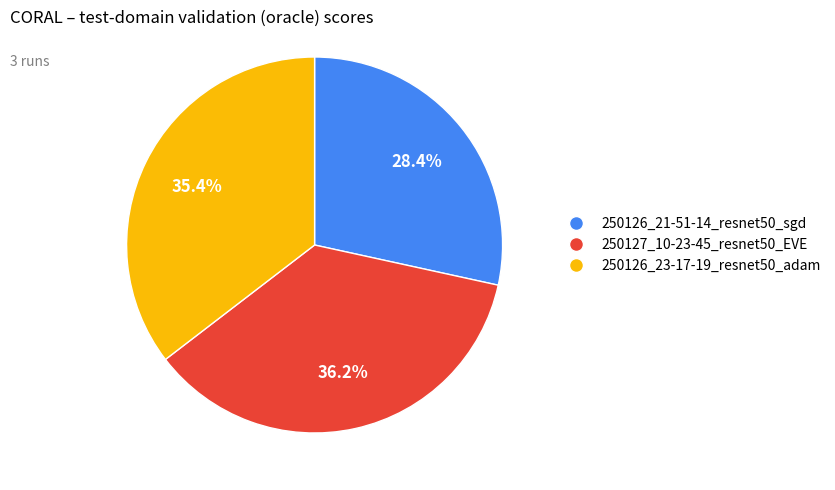

How many segments does this pie chart have?

3